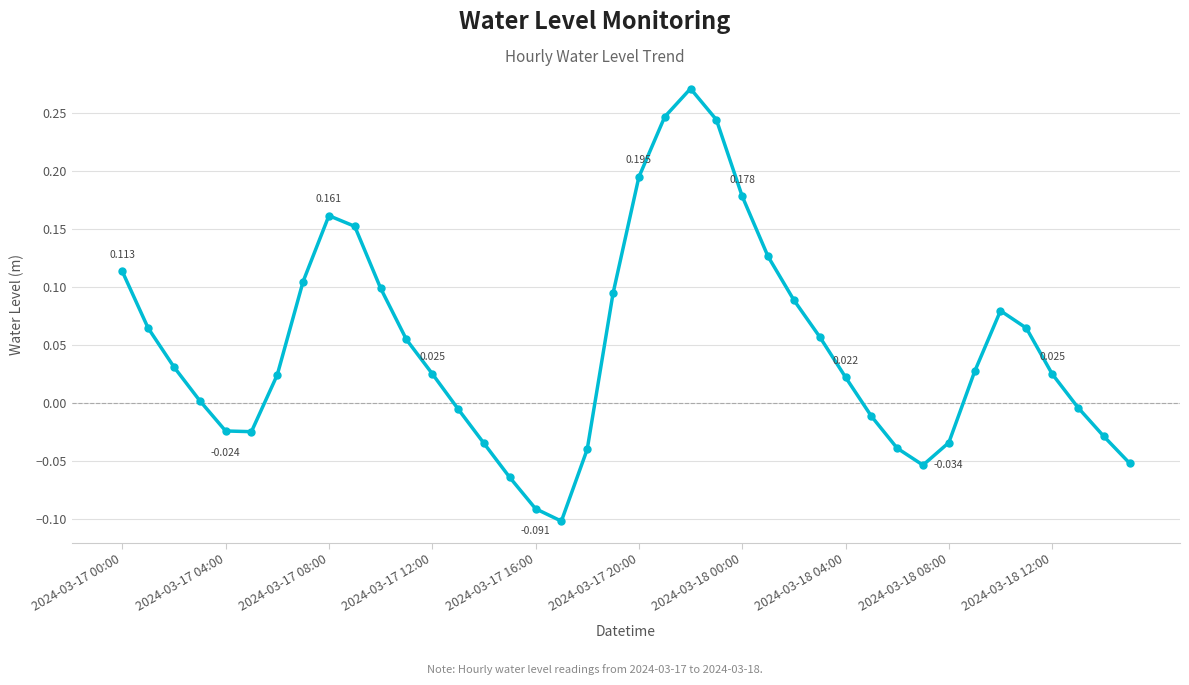

How many points are higher than both their immediate neighbors (excluding endpoints)?

3